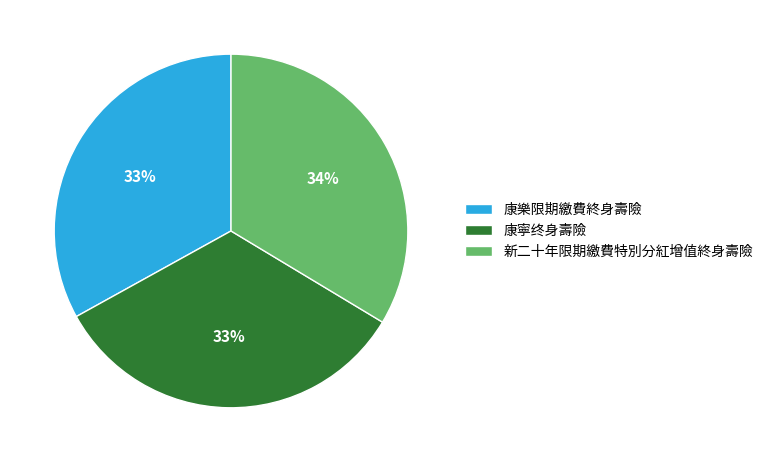

Is there a majority slice in this chart?

No